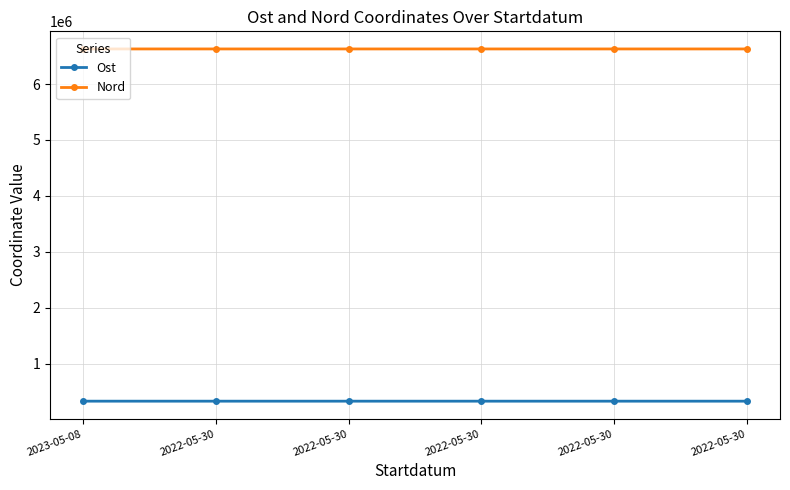

Reading left to right, extract all data points from this chart.

Ost: 2023-05-08=331865.3	2022-05-30=331780.0	2022-05-30=331822.0	2022-05-30=331808.0	2022-05-30=331800.0	2022-05-30=331819.0
Nord: 2023-05-08=6626546.7	2022-05-30=6626525.0	2022-05-30=6626518.0	2022-05-30=6626504.0	2022-05-30=6626511.0	2022-05-30=6626525.0